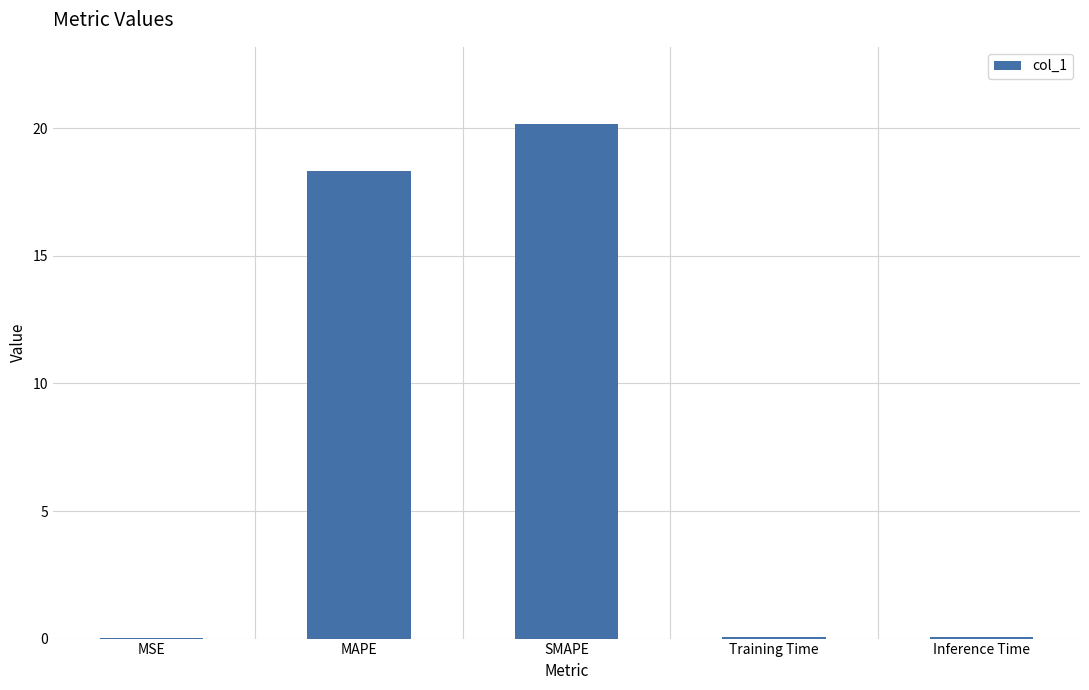

How many distinct data groups are displayed?

1